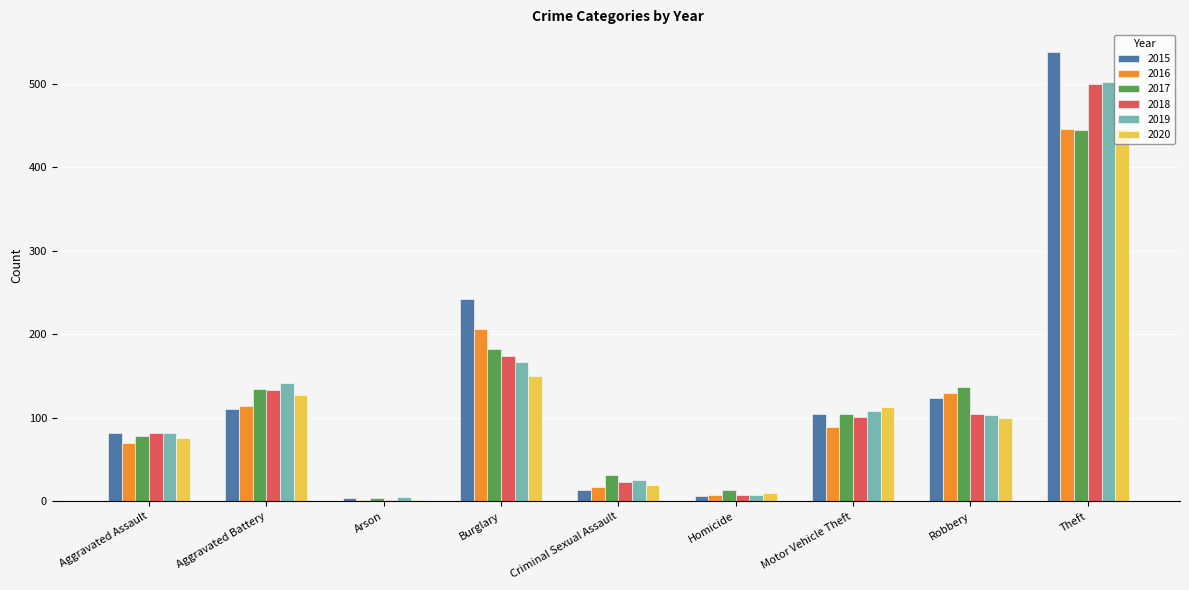

Which category has the highest value in the 2020 series?

Theft